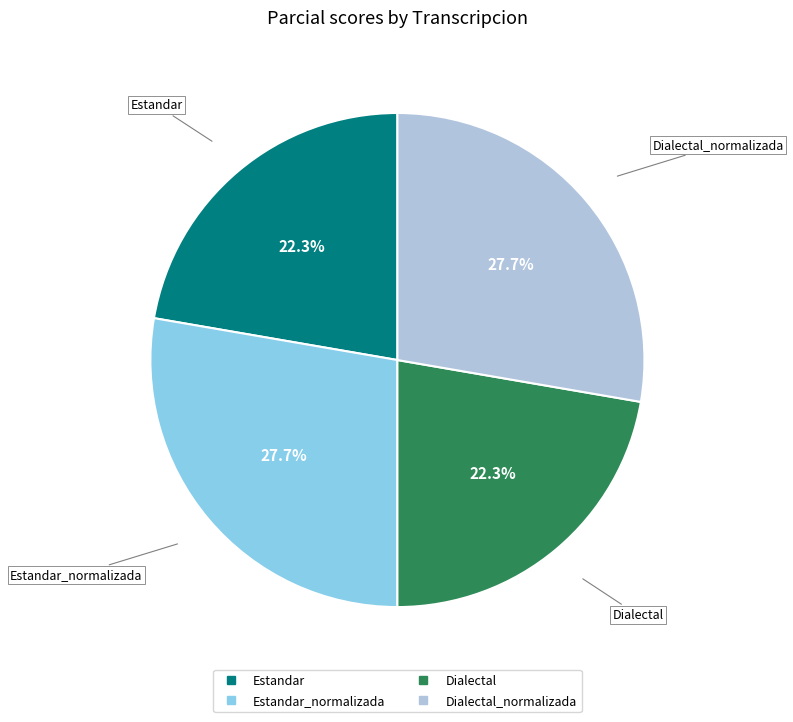

How many slices are in this pie chart?

4